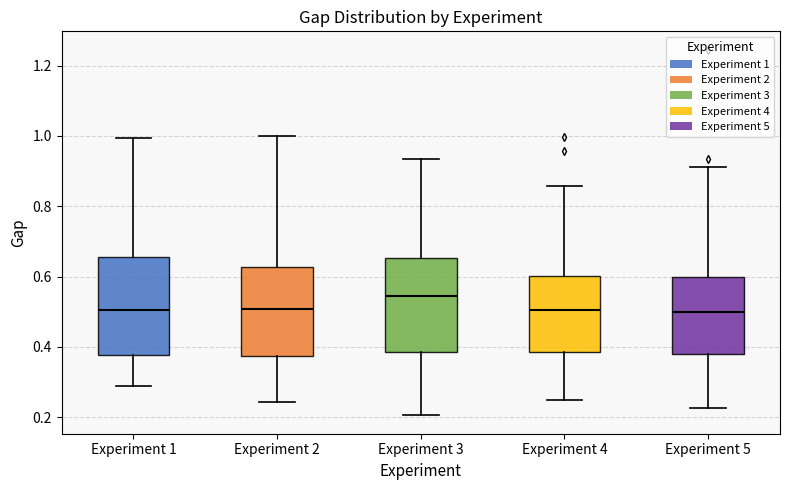

Reading left to right, read every box against the y-axis: the position of its median line, the range the box covers, and the ends of its whiskers. The values are not printed on the chart, so give them approximately, as read against the axis.

Experiment 1: median 0.50, box 0.38 to 0.66, whiskers 0.28 to 1.00
Experiment 2: median 0.50, box 0.38 to 0.62, whiskers 0.24 to 1.00
Experiment 3: median 0.54, box 0.38 to 0.66, whiskers 0.20 to 0.94
Experiment 4: median 0.50, box 0.38 to 0.60, whiskers 0.24 to 0.86
Experiment 5: median 0.50, box 0.38 to 0.60, whiskers 0.22 to 0.92